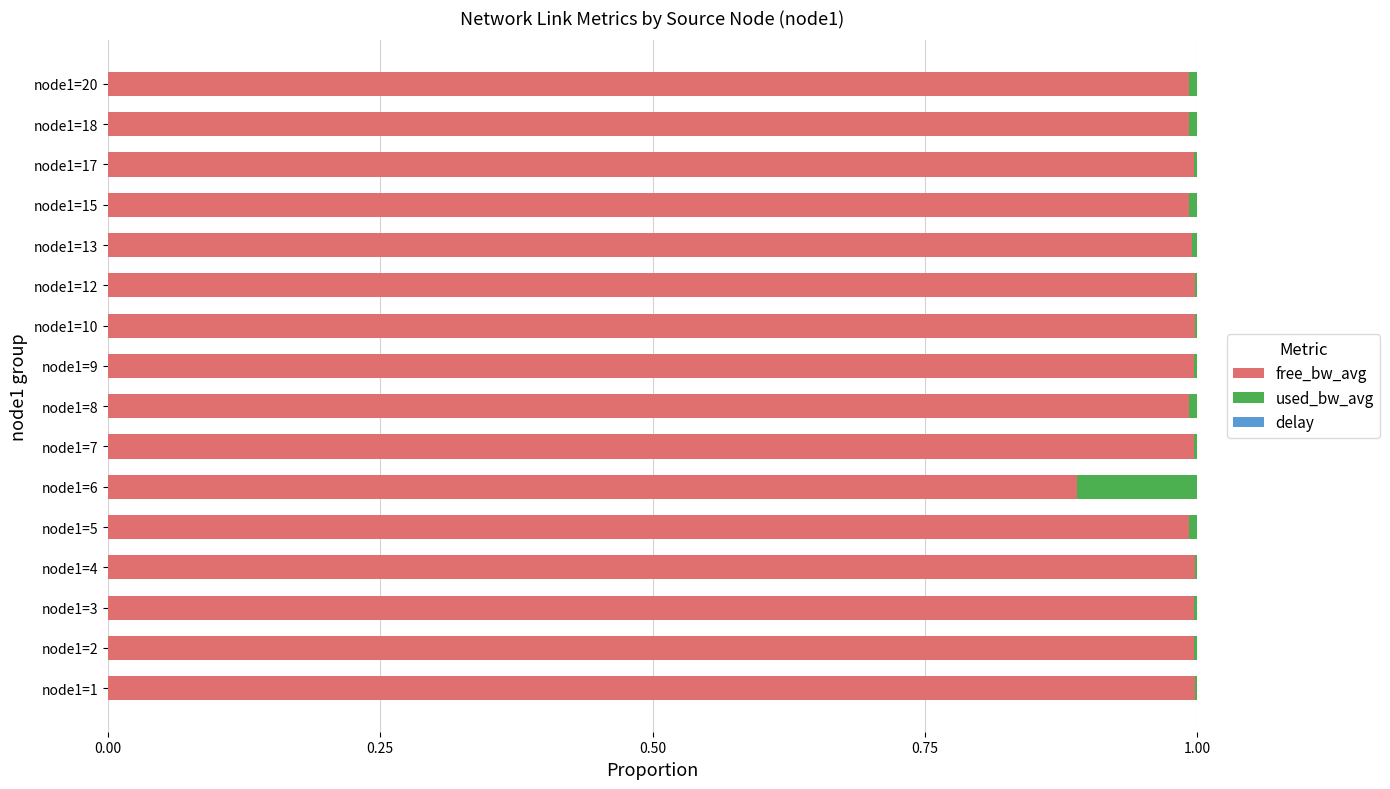

What is the sum of all free_bw_avg values?

15.8